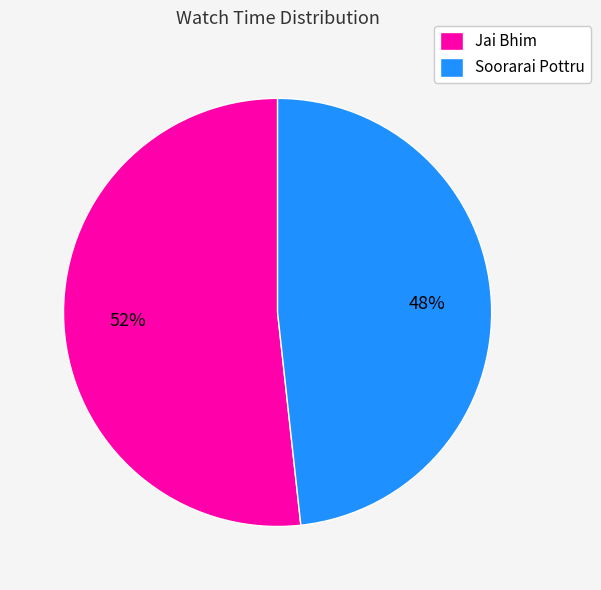

The Jai Bhim slice represents 65% of the pie. True or false?

False